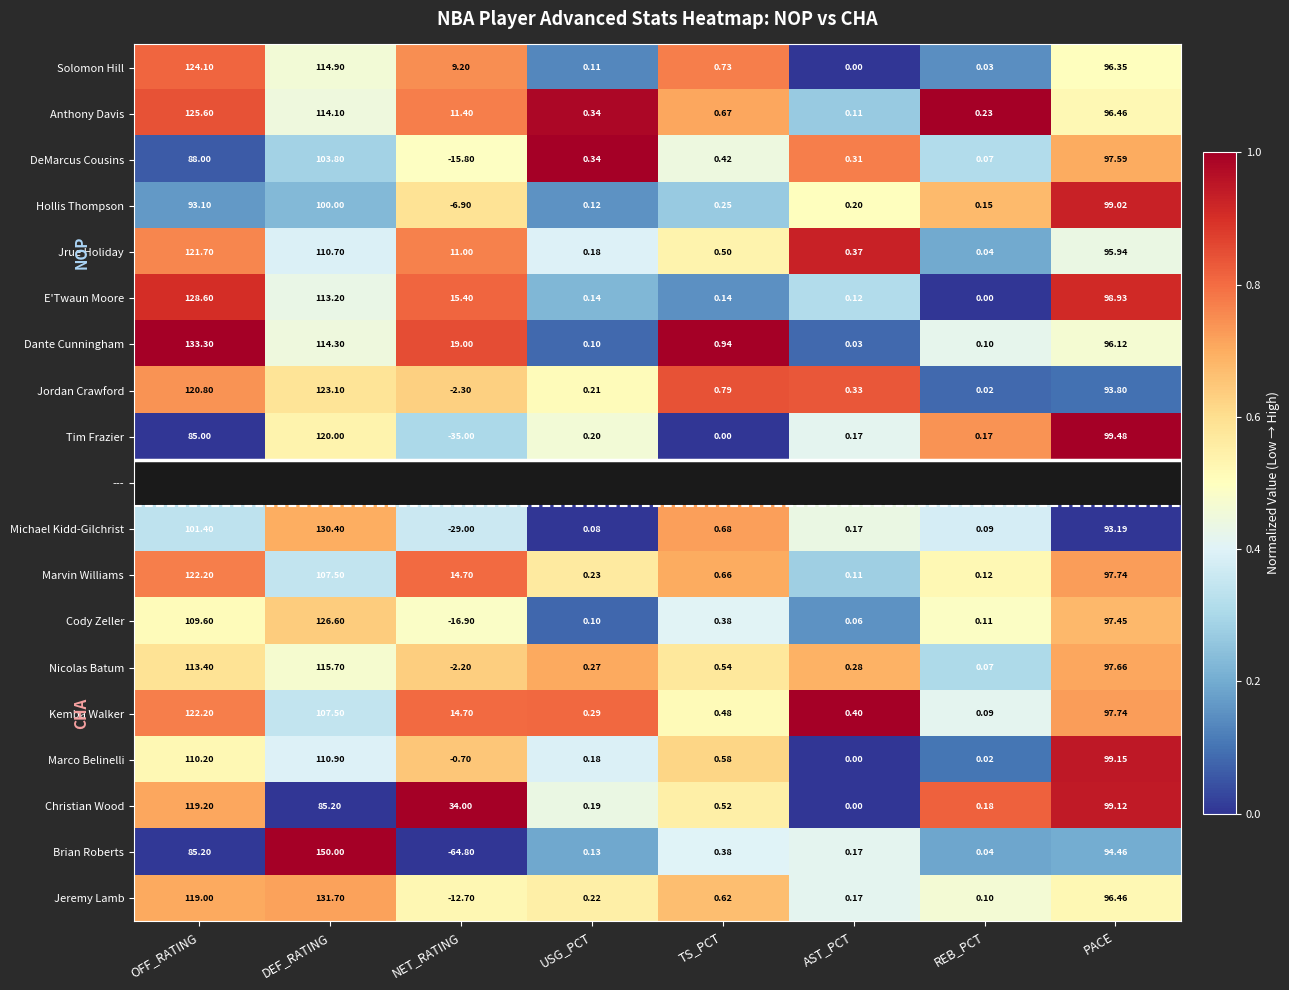

The value of Hollis Thompson at NET_RATING is 0.8. True or false?

False